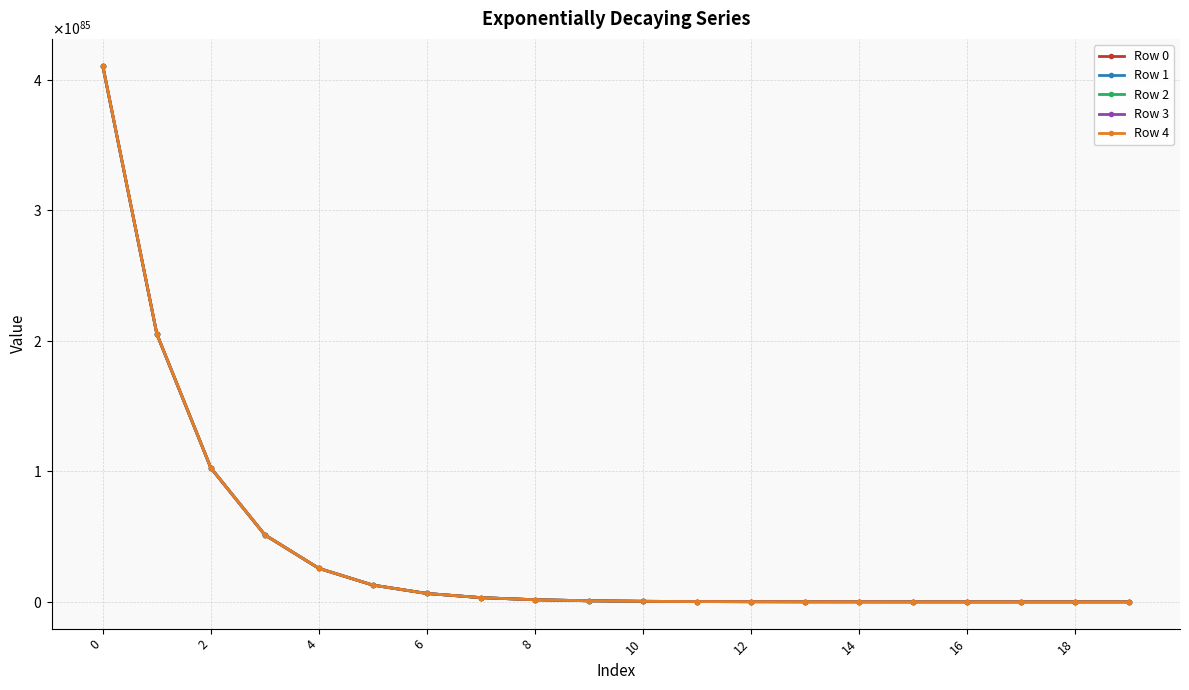

What is the difference between the maximum and minimum values in the Row 2 series?

41038420216027837737424458177852246341165798892574532194596028112084783255273361899520